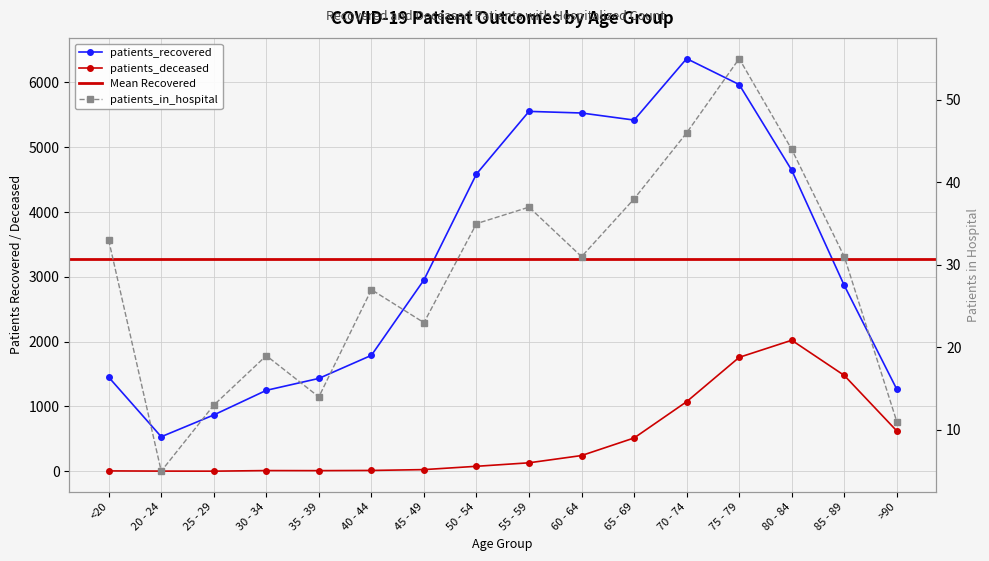

Reading left to right, transcribe all the data shown in this chart.

patients_recovered: <20=1452	20 - 24=533	25 - 29=869	30 - 34=1249	35 - 39=1433	40 - 44=1789	45 - 49=2952	50 - 54=4587	55 - 59=5553	60 - 64=5528	65 - 69=5419	70 - 74=6367	75 - 79=5967	80 - 84=4645	85 - 89=2867	>90=1265
patients_deceased: <20=6	20 - 24=3	25 - 29=2	30 - 34=11	35 - 39=10	40 - 44=13	45 - 49=26	50 - 54=77	55 - 59=131	60 - 64=243	65 - 69=514	70 - 74=1074	75 - 79=1758	80 - 84=2022	85 - 89=1479	>90=622
patients_in_hospital: <20=33	20 - 24=5	25 - 29=13	30 - 34=19	35 - 39=14	40 - 44=27	45 - 49=23	50 - 54=35	55 - 59=37	60 - 64=31	65 - 69=38	70 - 74=46	75 - 79=55	80 - 84=44	85 - 89=31	>90=11